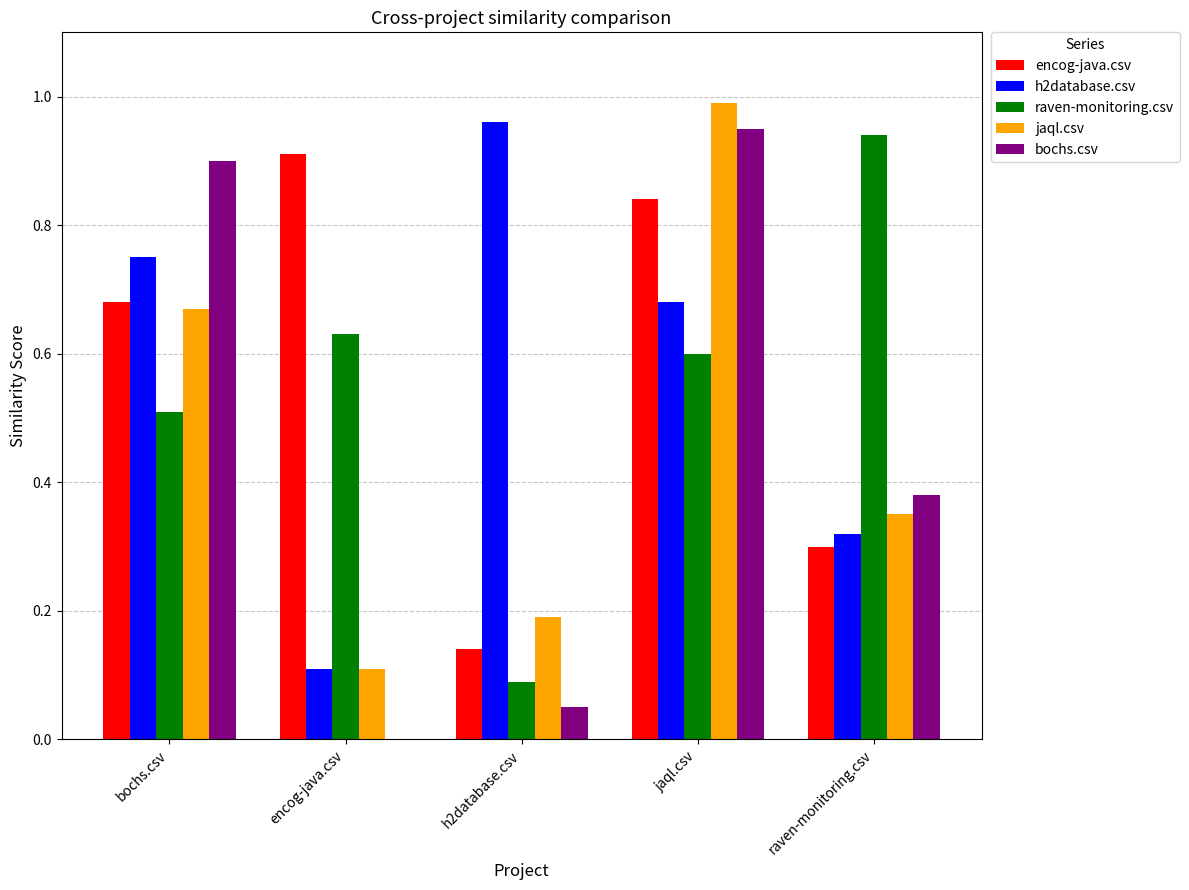

Which series changed the most between bochs.csv and encog-java.csv?

bochs.csv